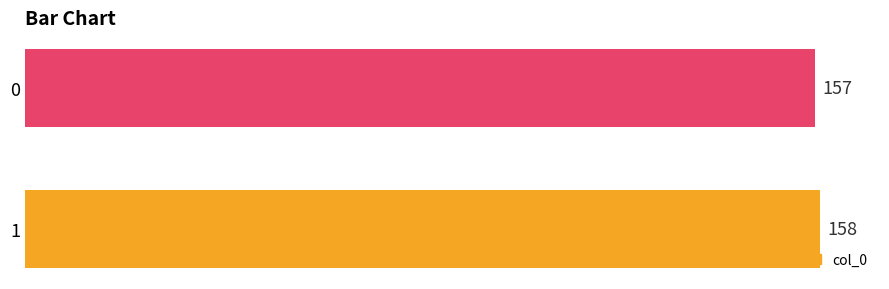

What is the sum of all values?

315